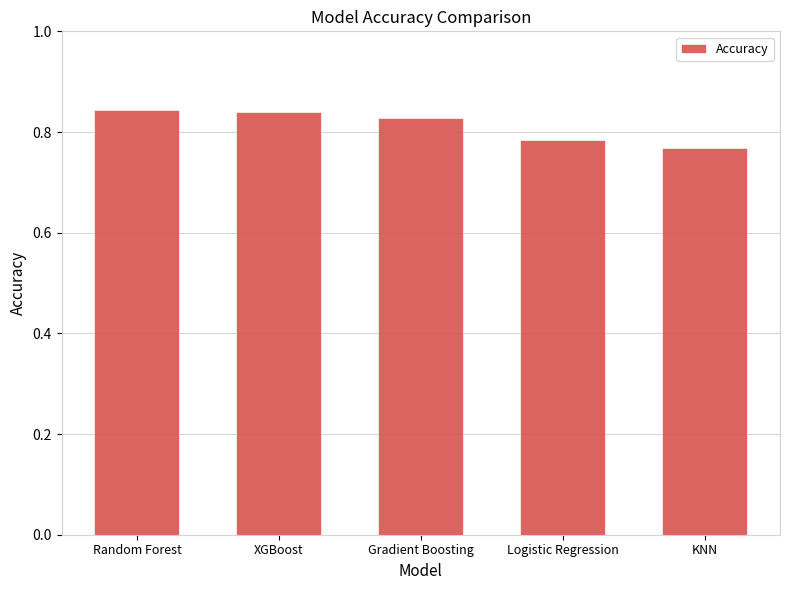

What is the label of the 4th bar from the right?

XGBoost